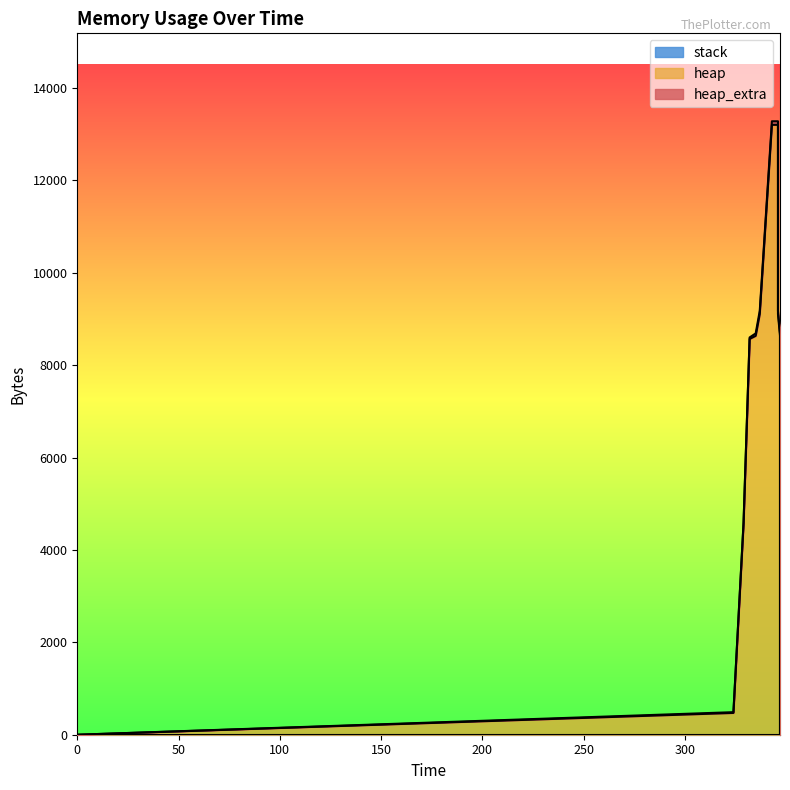

The heap series shows 4568 at 329. True or false?

True